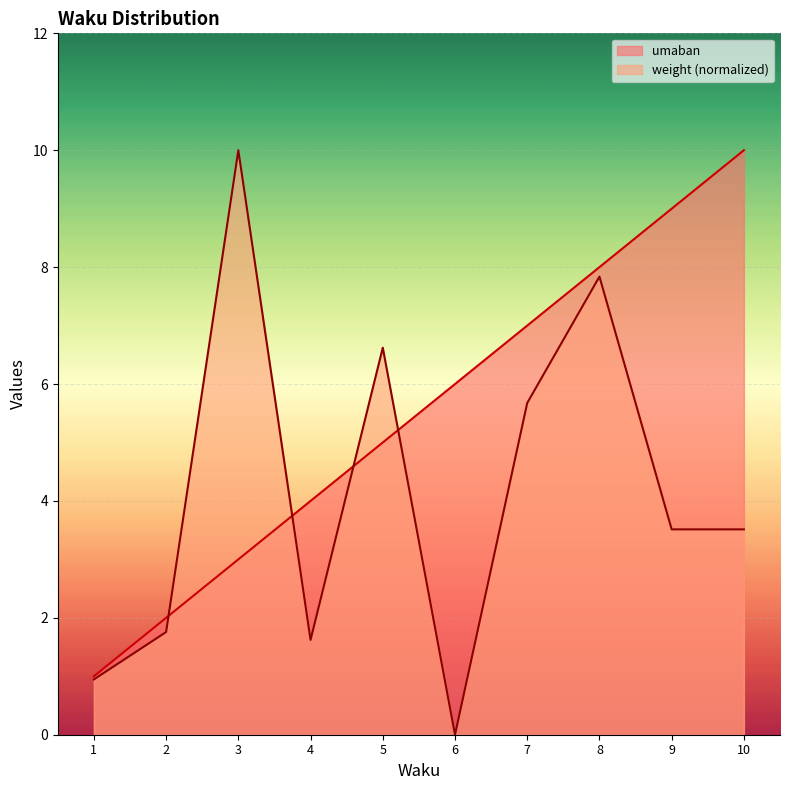

True or false: umaban and weight cross at least once.

True